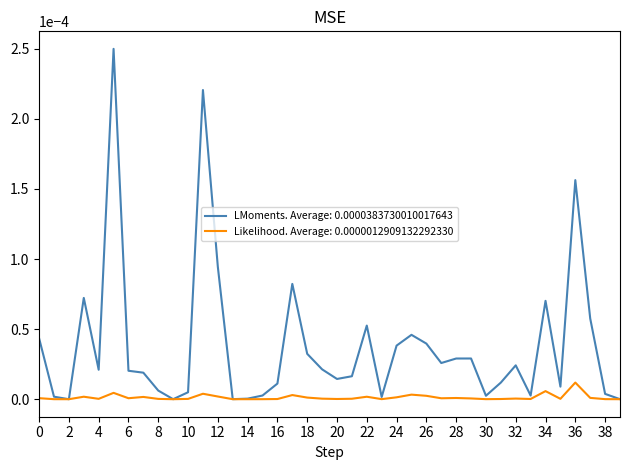

Which series has the largest total across all categories?

LMoments. Average: 0.0000383730010017643